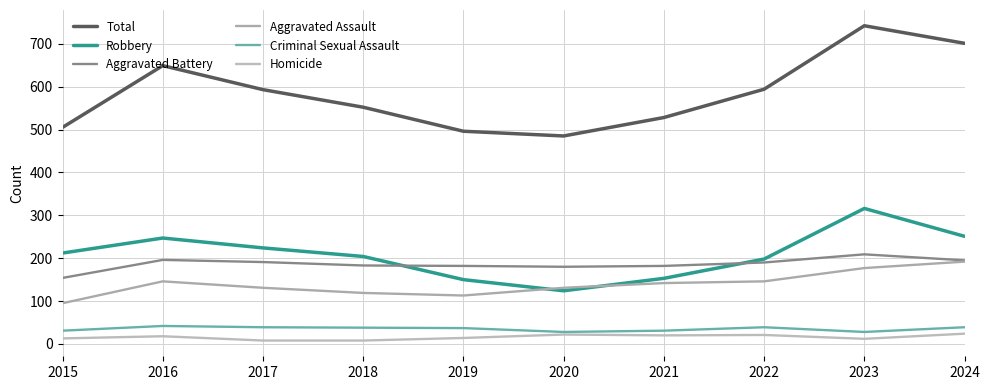

What are all the series names shown in the legend?

Total, Robbery, Aggravated Battery, Aggravated Assault, Criminal Sexual Assault, Homicide